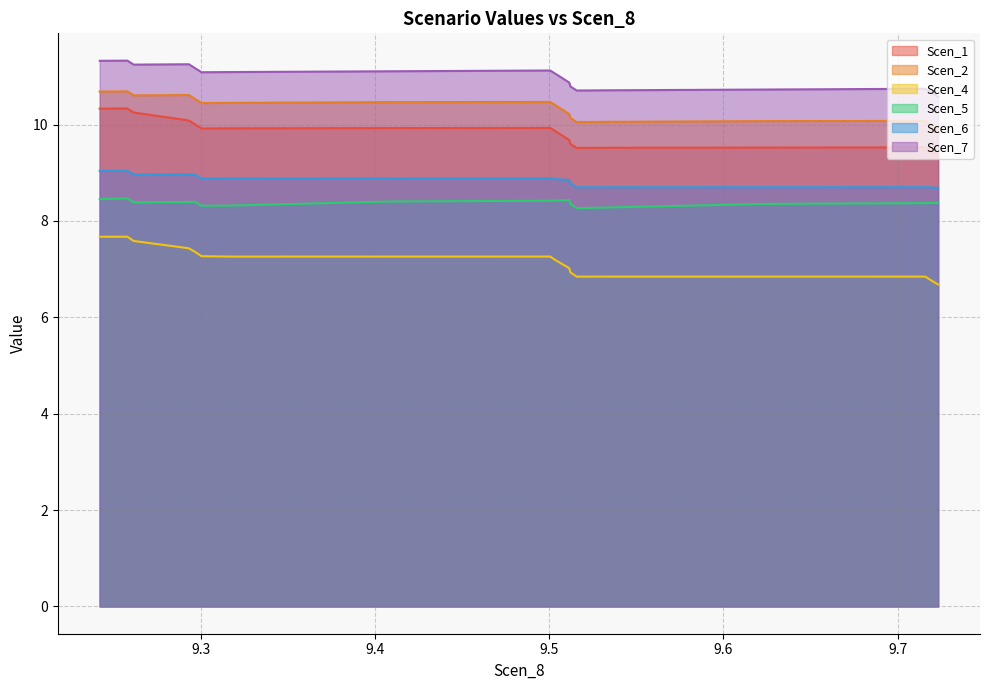

Reading left to right, list all the values displayed in this chart.

Scen_1: 10.3	10.3	10.3	10.2	10.1	10.0	9.9	9.9	9.9	9.9	9.8	9.8	9.7	9.6	9.5	9.5	9.5	9.5	9.4	9.4
Scen_2: 10.7	10.7	10.6	10.6	10.6	10.5	10.4	10.5	10.5	10.5	10.4	10.3	10.2	10.1	10.1	10.1	10.1	10.1	10.0	9.9
Scen_4: 7.7	7.7	7.6	7.5	7.4	7.4	7.3	7.3	7.3	7.3	7.2	7.1	7.0	6.9	6.8	6.8	6.8	6.8	6.8	6.7
Scen_5: 8.5	8.5	8.4	8.4	8.4	8.4	8.3	8.3	8.4	8.4	8.4	8.4	8.4	8.4	8.3	8.3	8.4	8.4	8.4	8.4
Scen_6: 9.0	9.0	9.0	9.0	9.0	9.0	8.9	8.9	8.9	8.9	8.9	8.9	8.9	8.8	8.7	8.7	8.7	8.7	8.7	8.7
Scen_7: 11.3	11.3	11.2	11.2	11.3	11.2	11.1	11.1	11.1	11.1	11.0	11.0	10.9	10.8	10.7	10.7	10.7	10.7	10.7	10.6